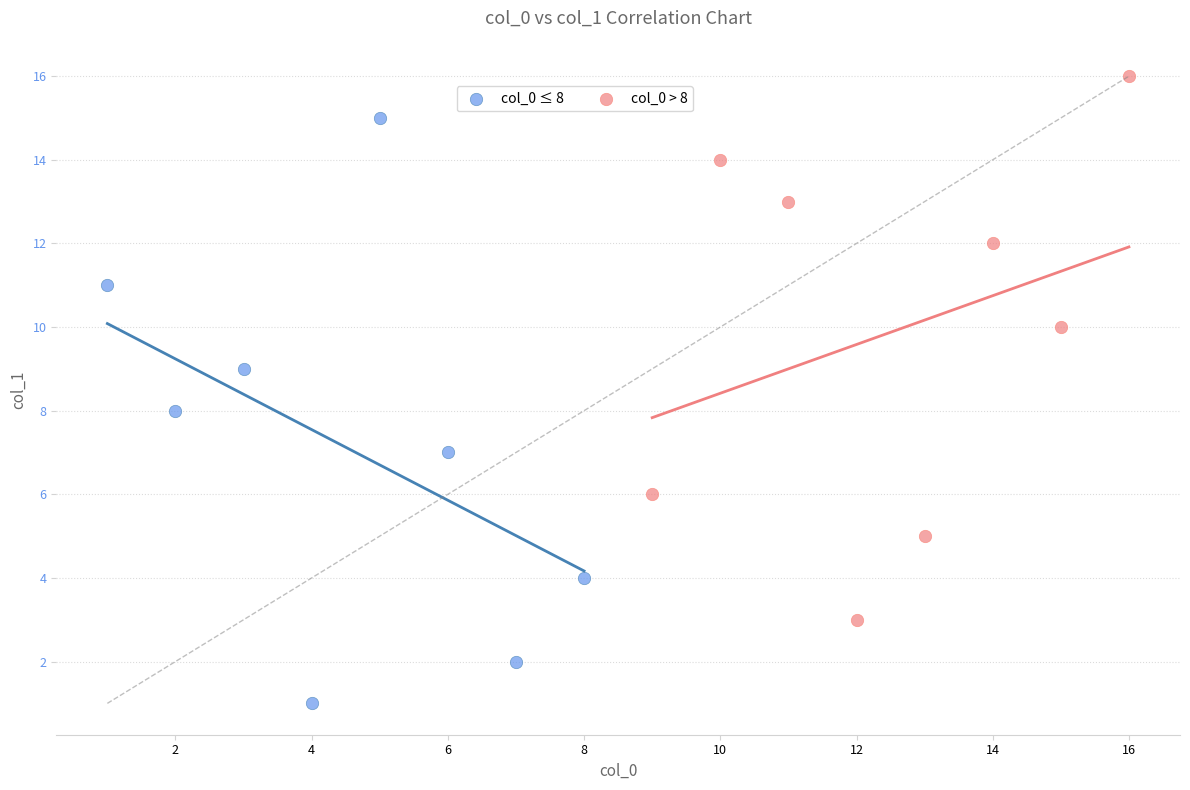

What are all the series names shown in the legend?

col_0 ≤ 8, col_0 > 8